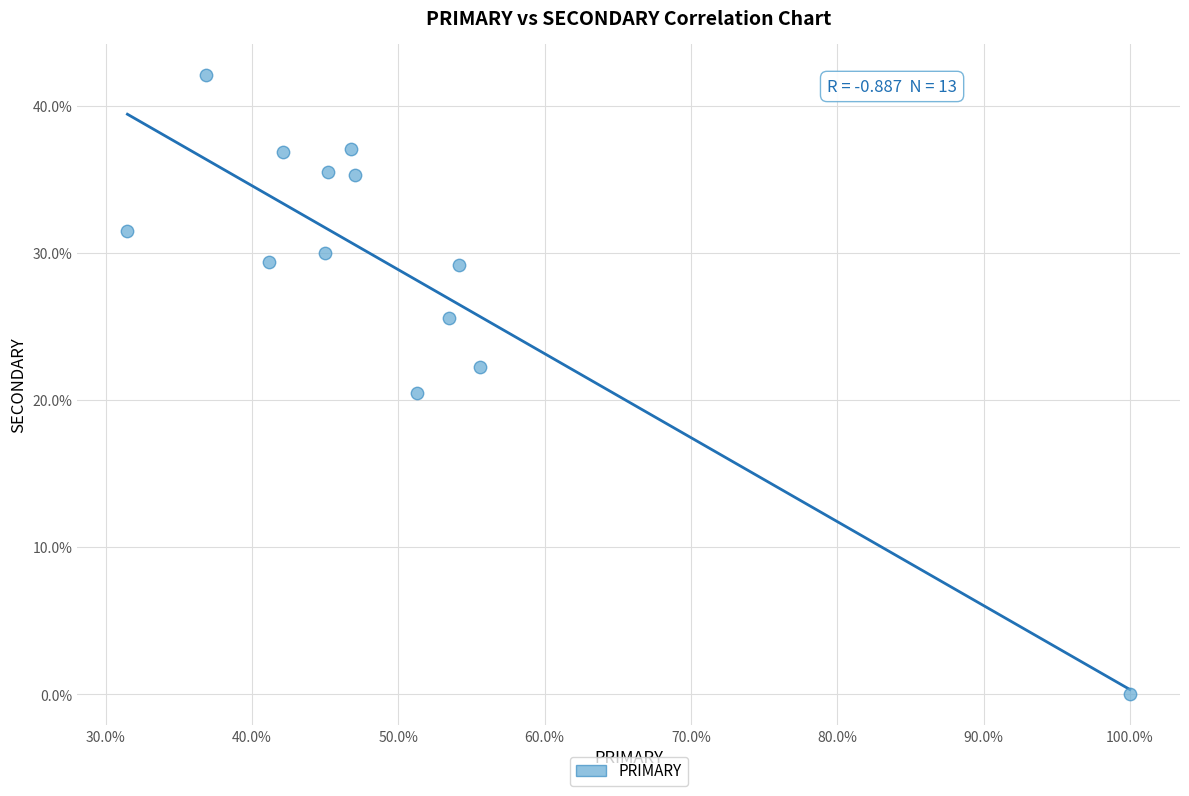

What Y value in the scatter plot is closest to 21?

20.5